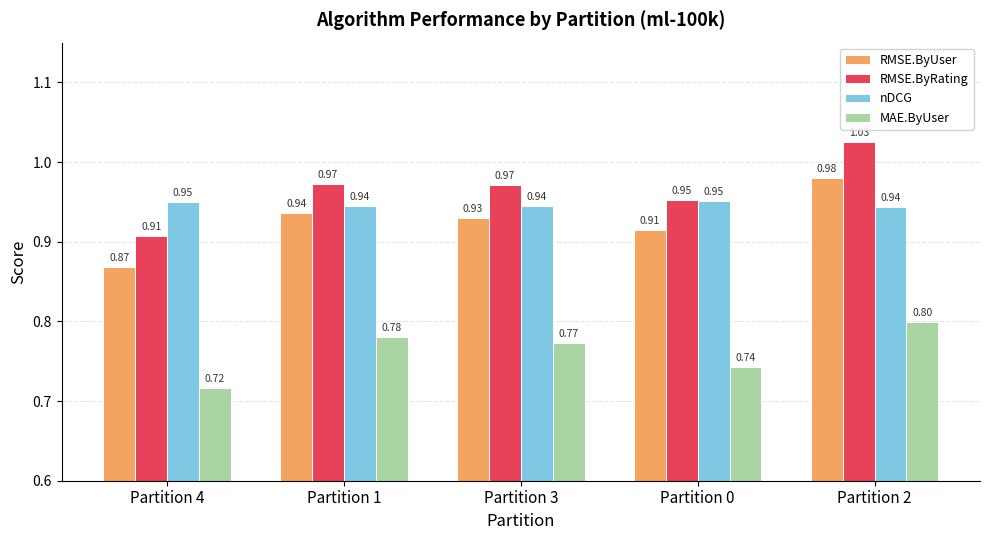

What is the difference between the highest and lowest values at Partition 1?

0.2